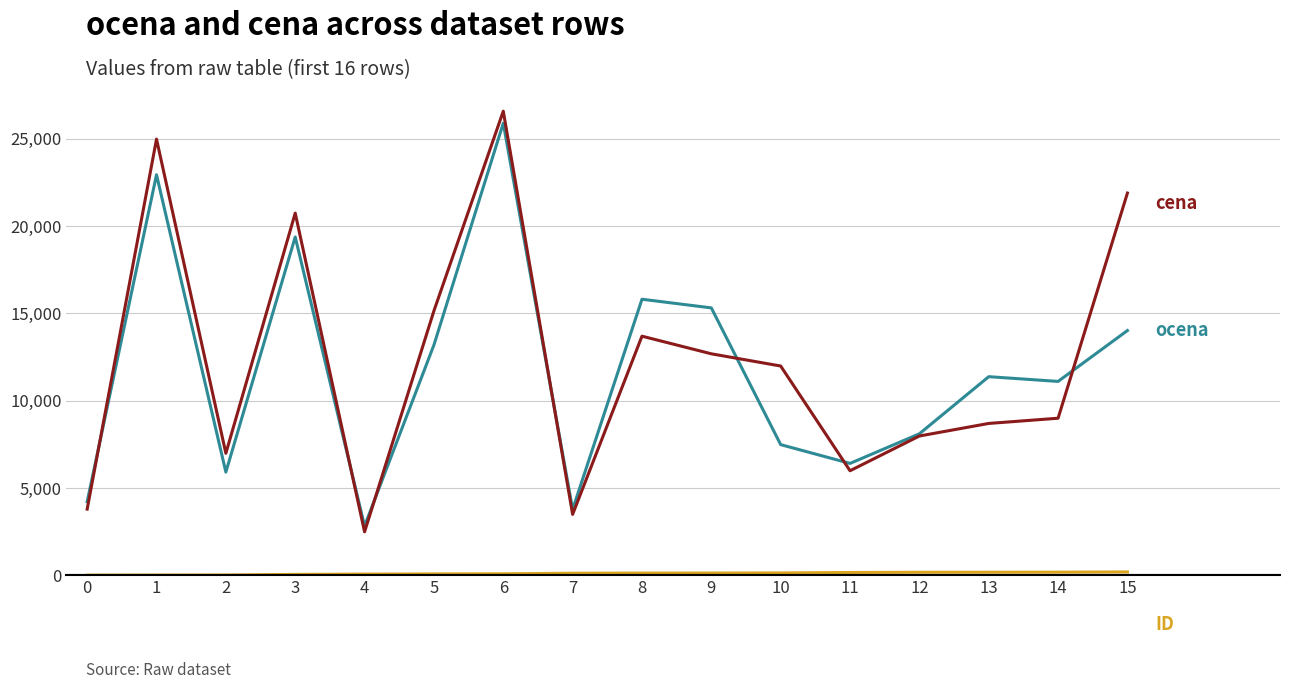

What is the maximum value shown in the chart?

26590.0